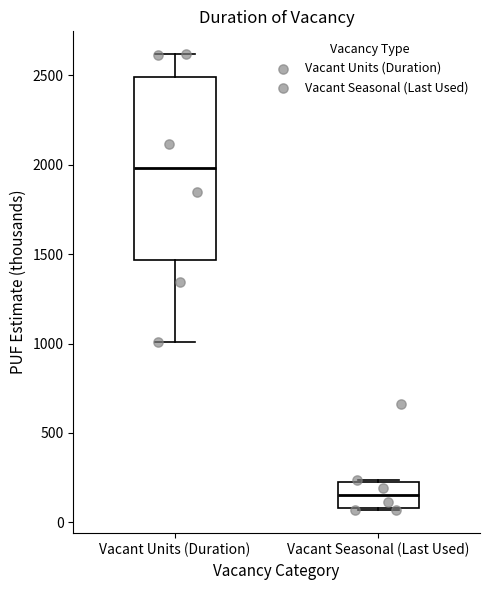

Where does the median line of the box for Vacant Seasonal (Last Used) sit on the y-axis? The values are not printed on the chart, so give them approximately, as read against the axis.

150